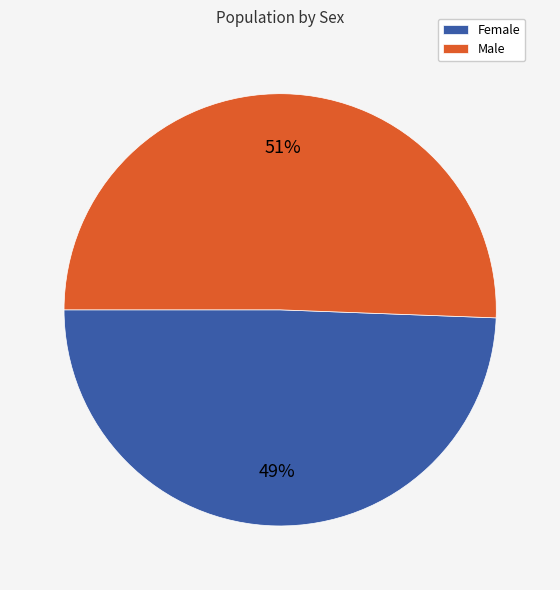

Which slice represents more than half of the pie?

Male